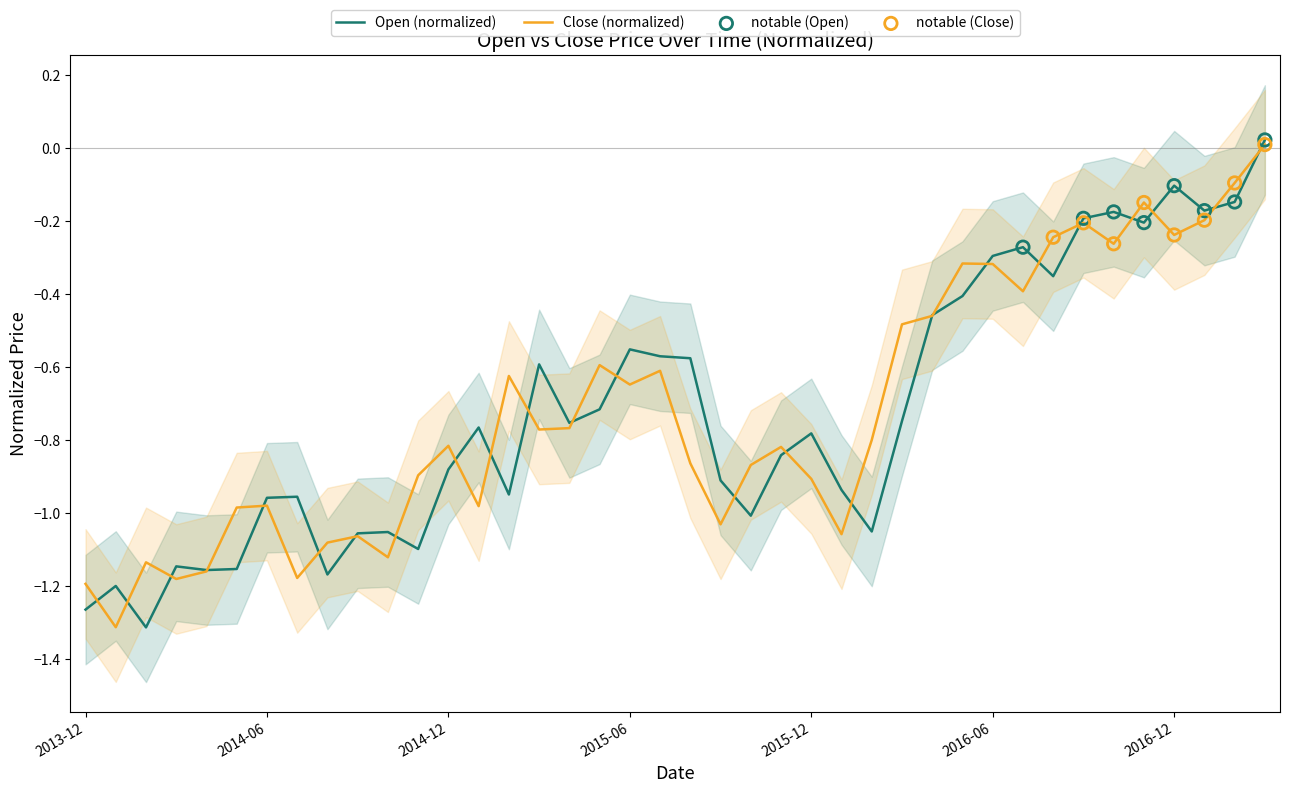

Which series reaches the minimum Y coordinate?

Open